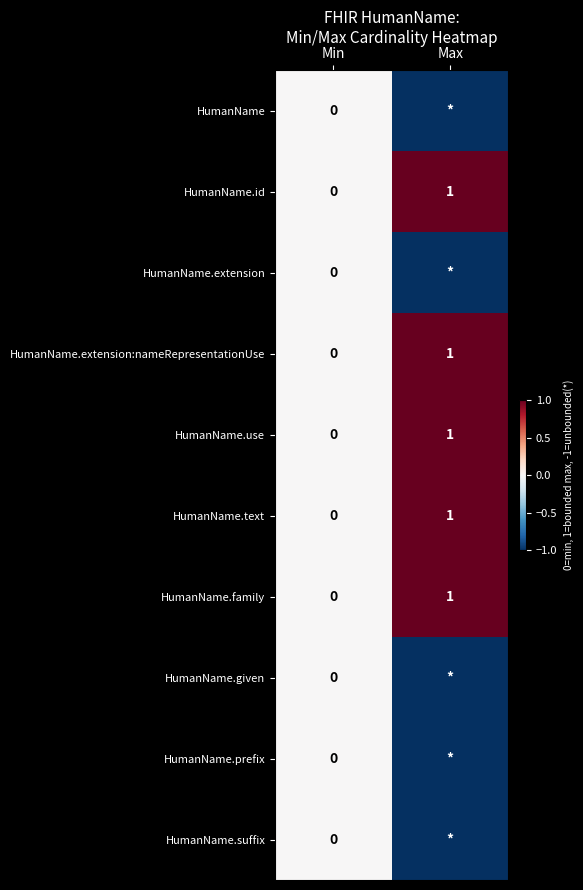

True or false: HumanName.use has a value of 1 at Max.

True